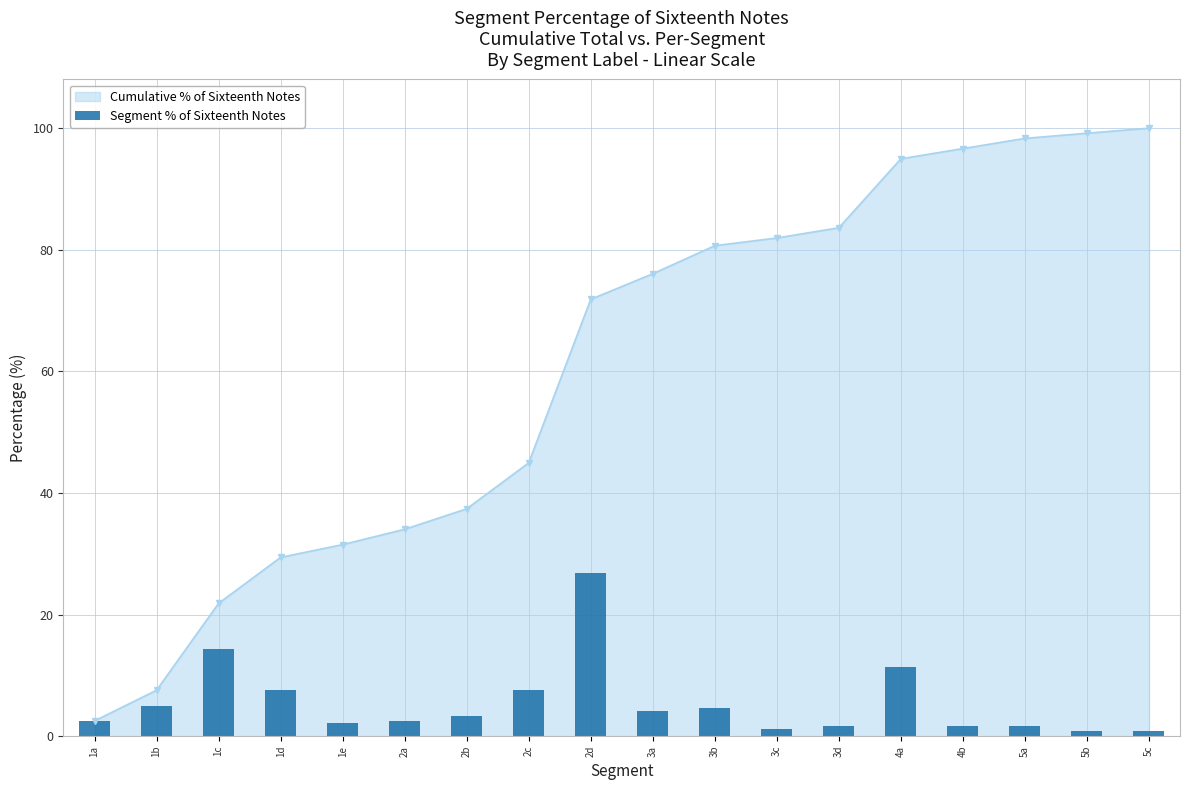

True or false: the data shows 2.5 at 1a.

True